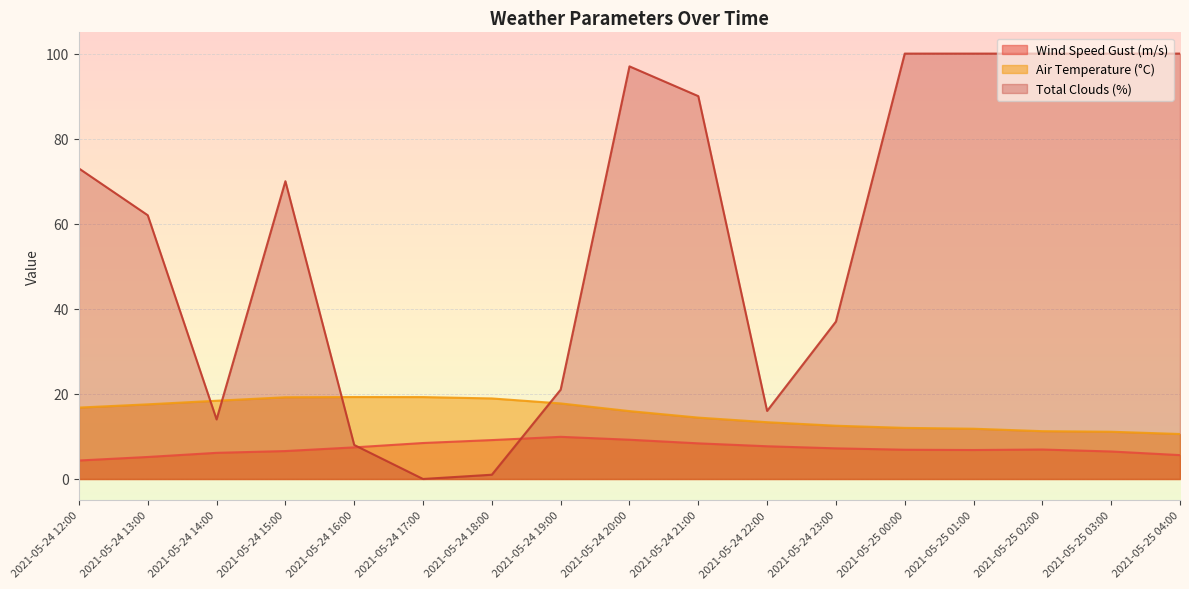

How many categories are shown in the chart?

17